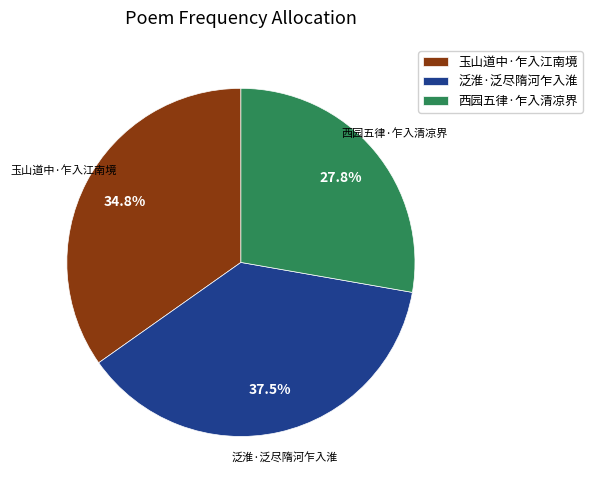

What is the smallest slice in the pie chart?

西园五律·乍入清凉界